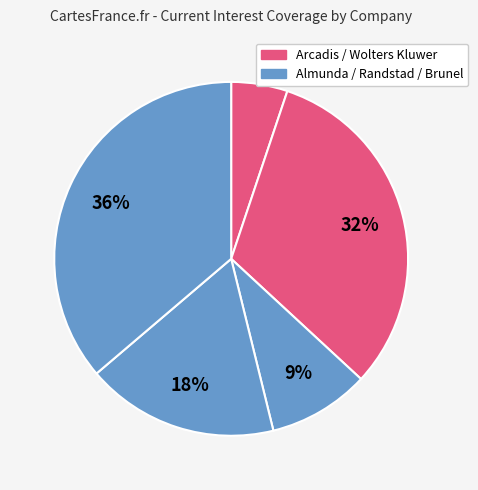

Count the number of slices in the pie.

5